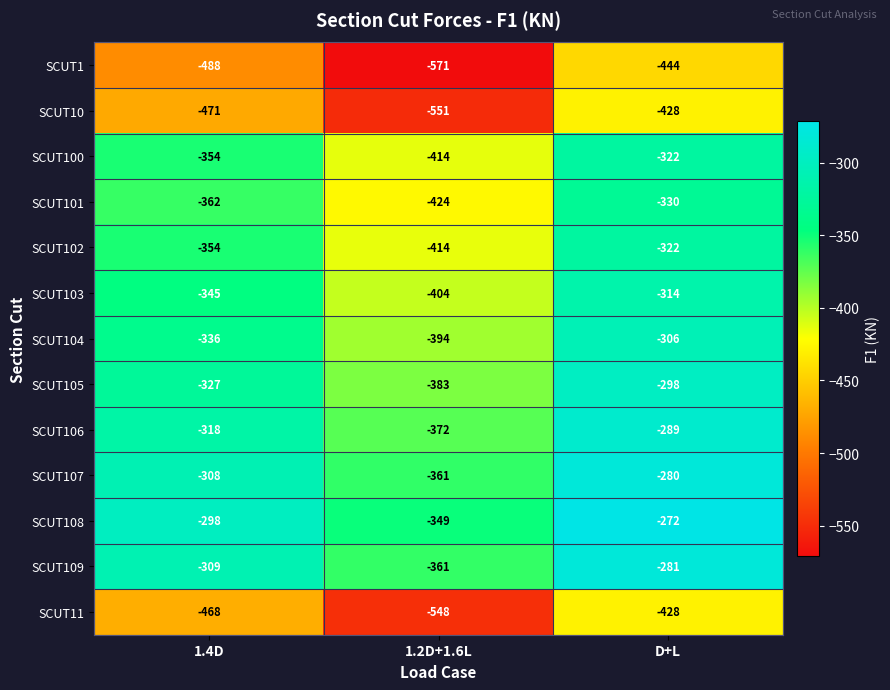

True or false: SCUT107 has a value of -361 at 1.2D+1.6L.

True